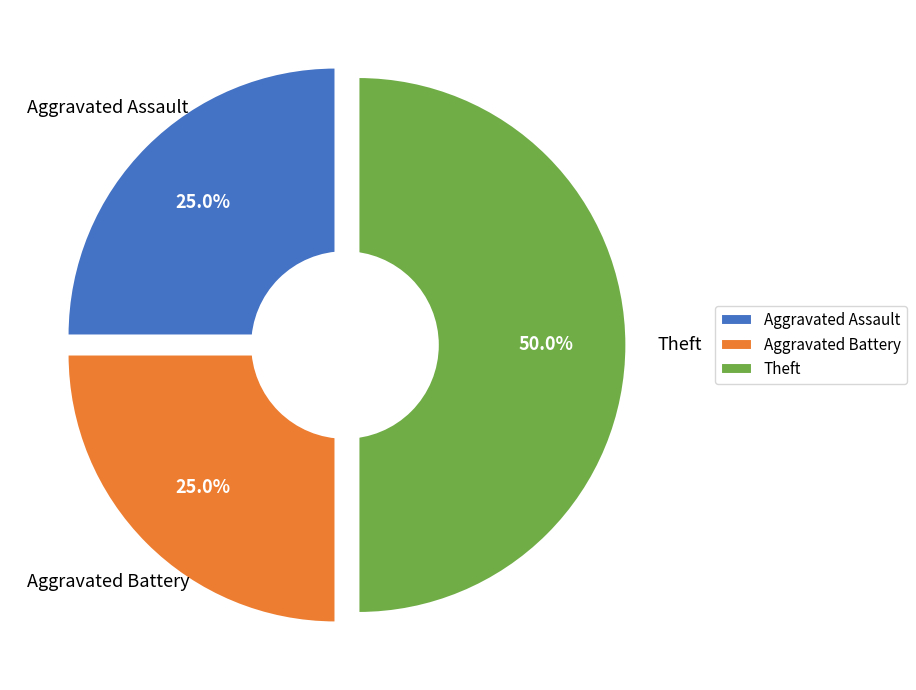

Is there any slice that represents more than half of the pie?

No